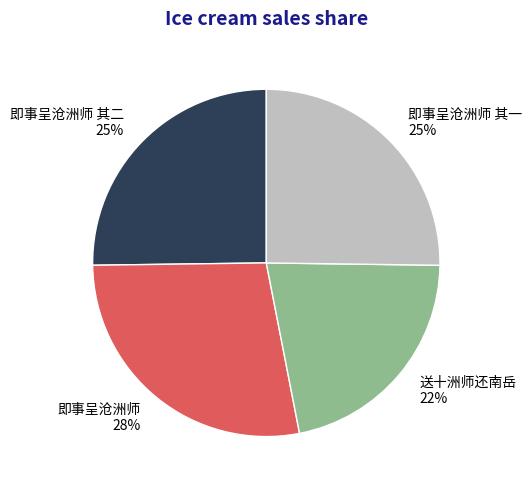

What percentage is the 即事呈沧洲师 slice, to the nearest percent?

28%